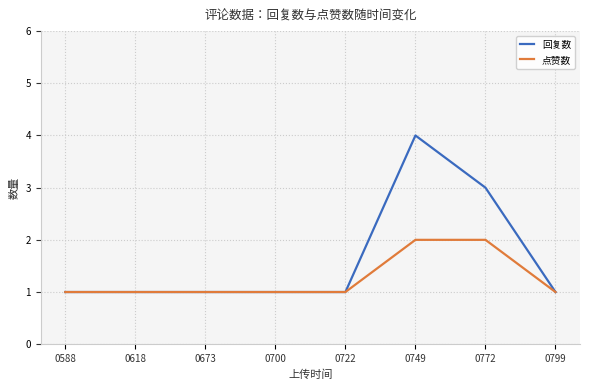

Which series changed the most between 0722 and 0772?

回复数